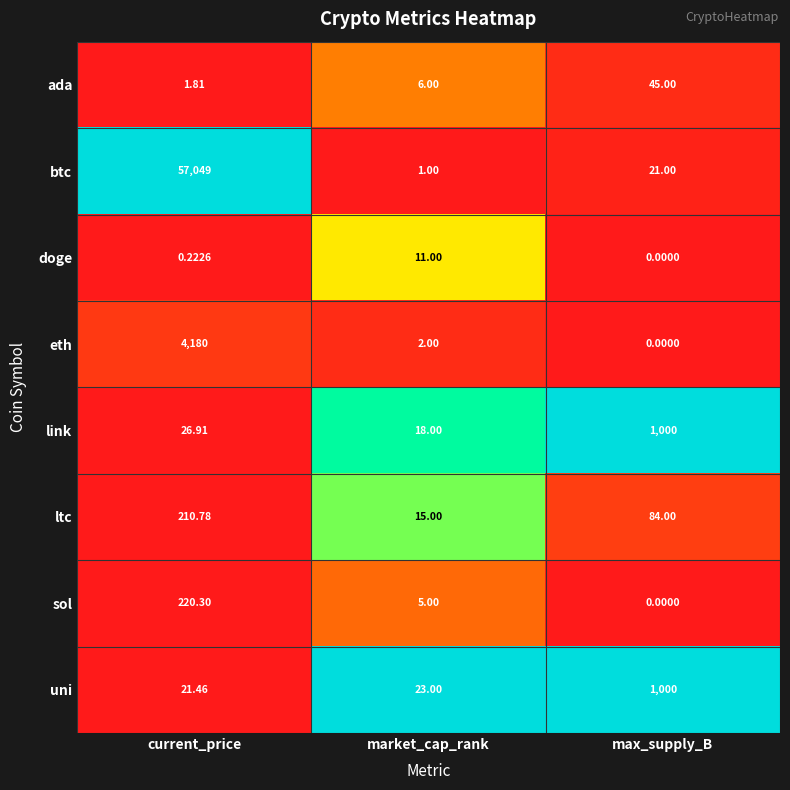

Which series has the largest total across all categories?

btc